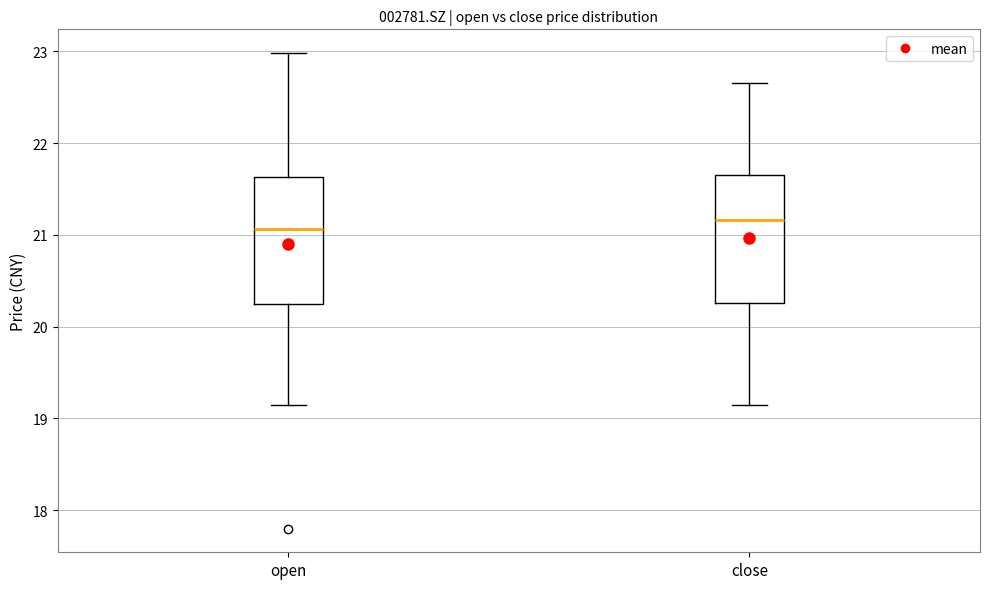

Where does the upper whisker of the box for close end on the y-axis? The values are not printed on the chart, so give them approximately, as read against the axis.

22.7